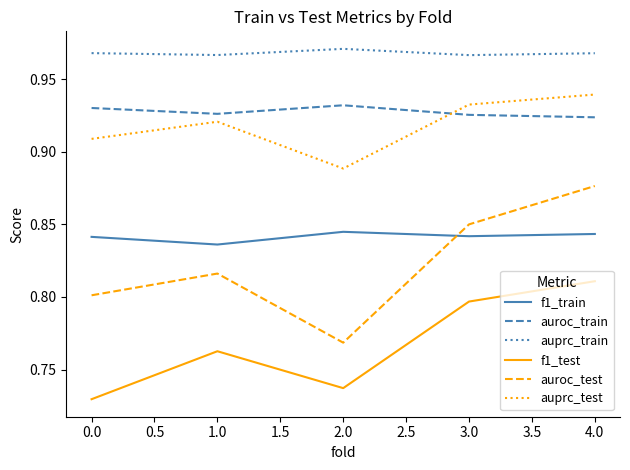

What position from the right is 1.0?

4